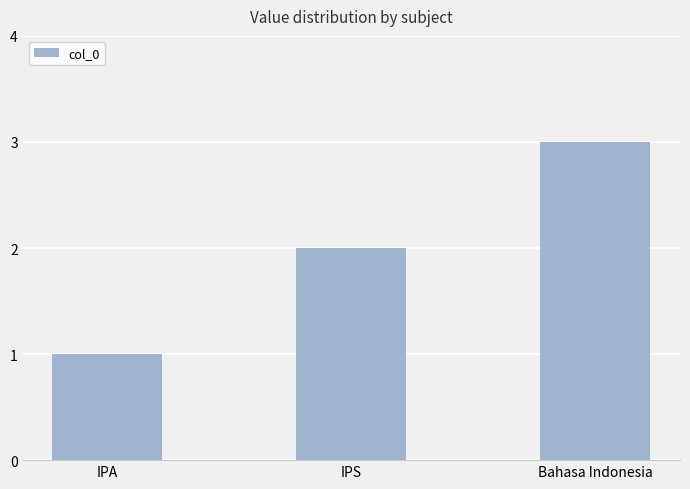

Is it true that the value at IPS is 2?

True